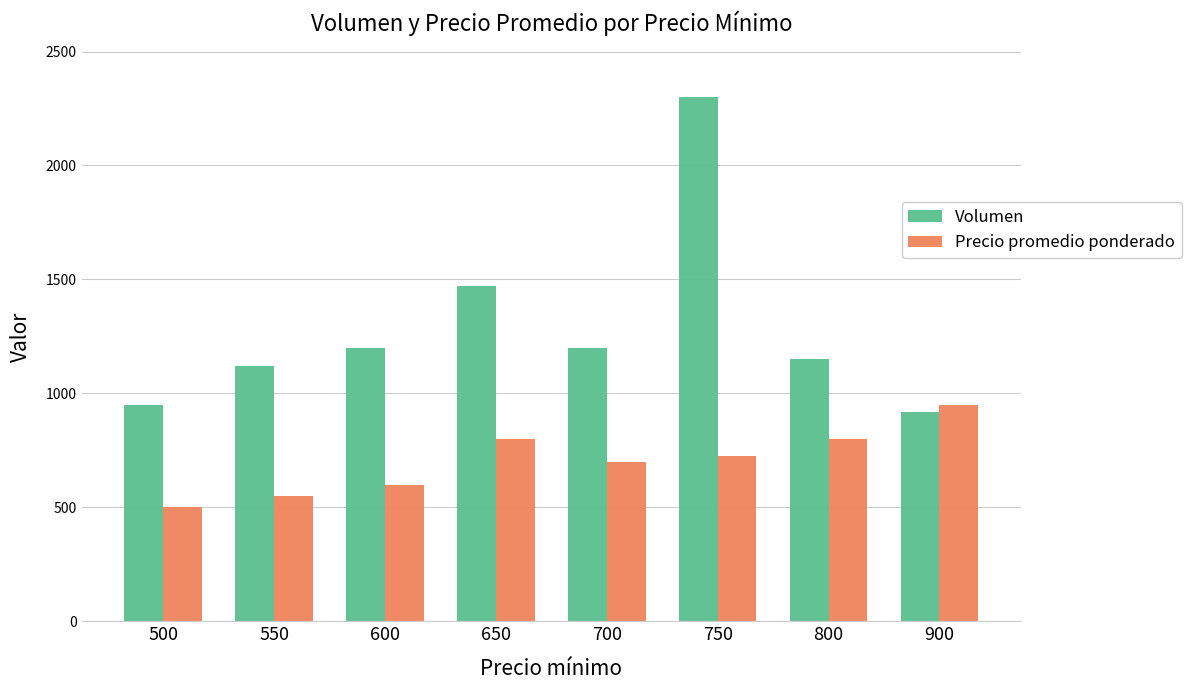

What is the greatest value displayed?

2300